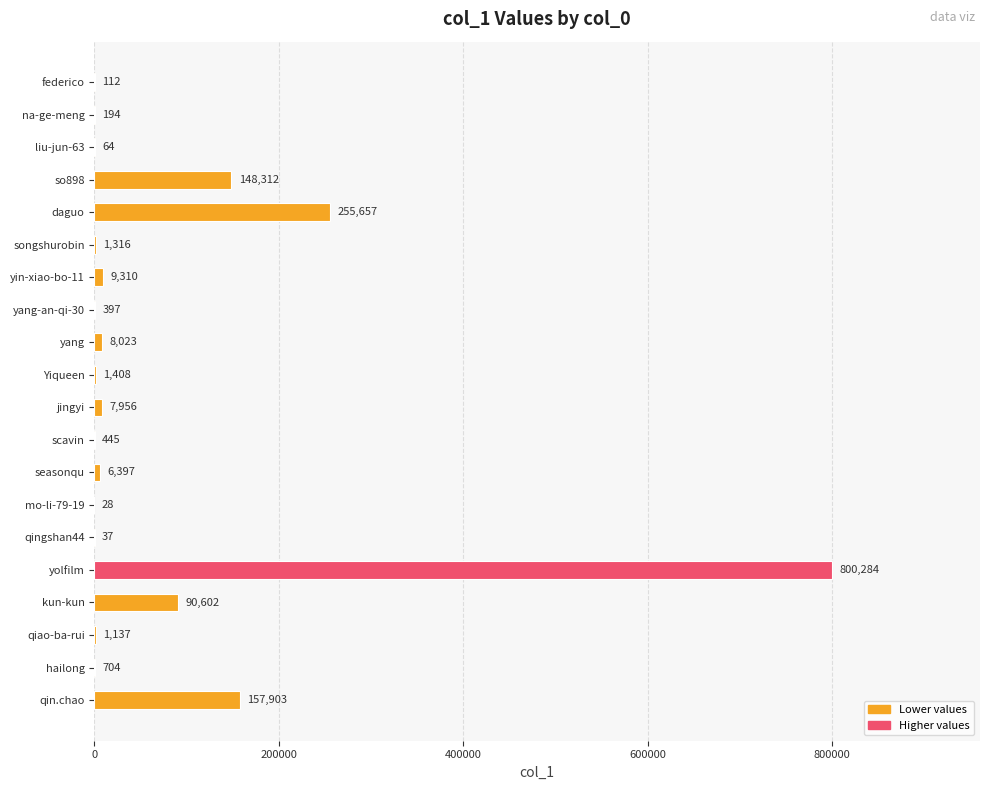

What is the sum of all values?

1490286